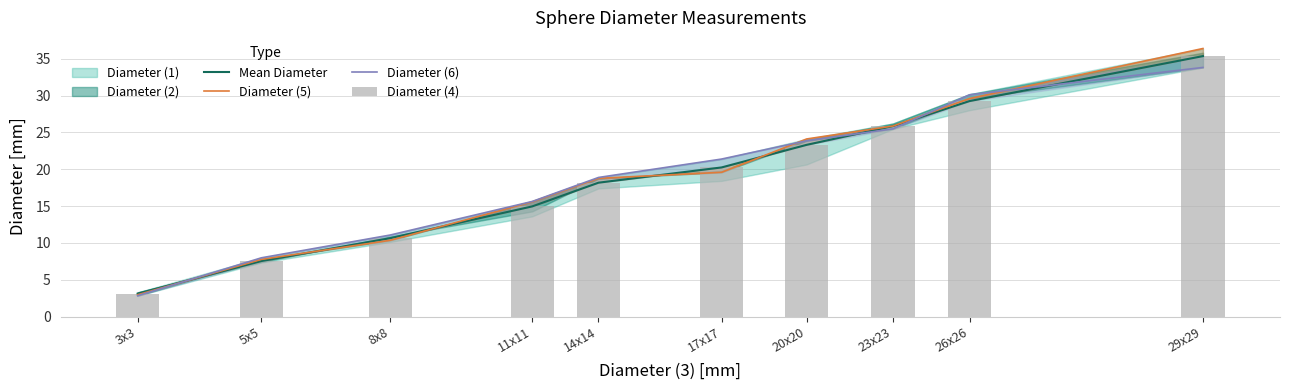

Between 20x20 and 17x17, which is larger?

20x20